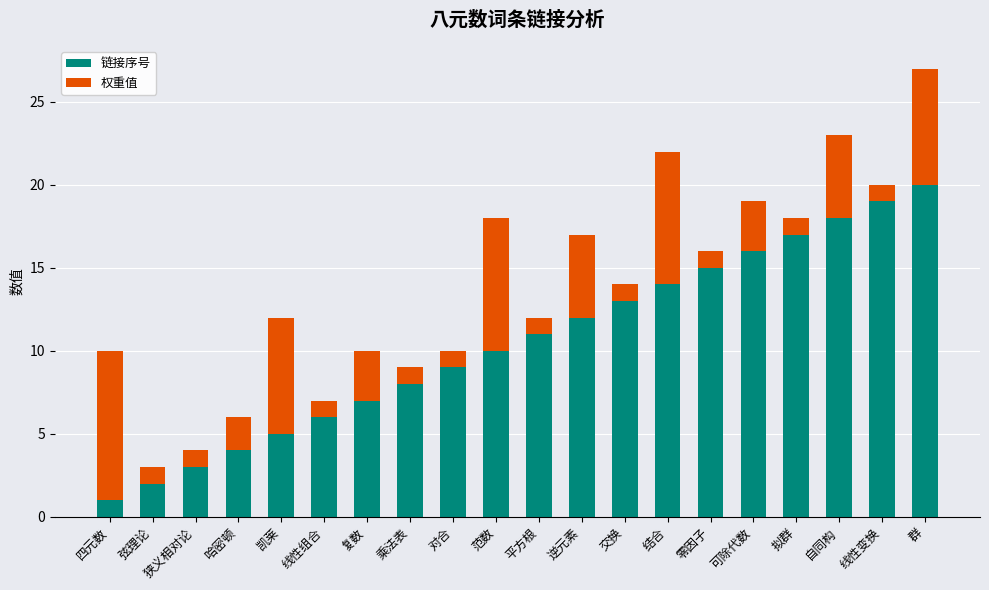

Which category has the highest value in the 链接序号 series?

群